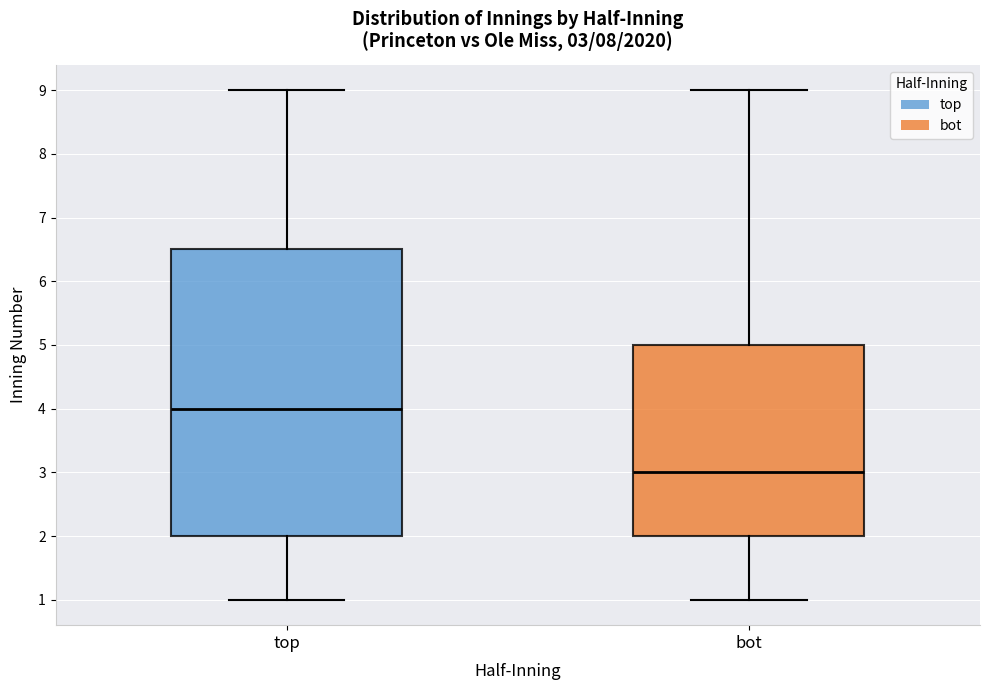

Which box is the tallest, from its lower edge to its upper edge?

top